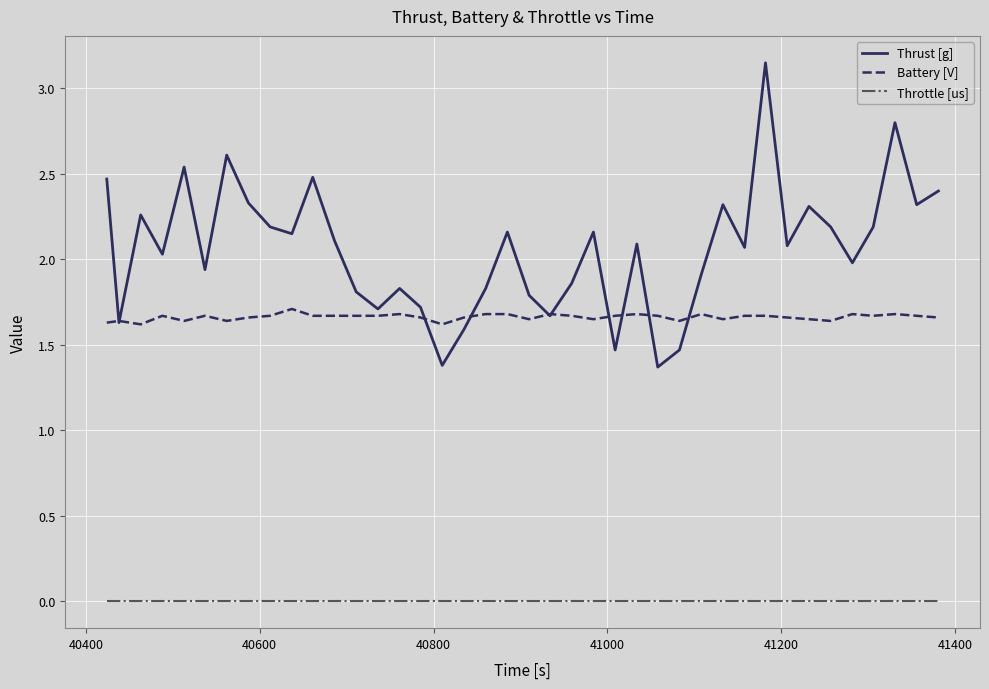

How many categories are shown in the chart?

40